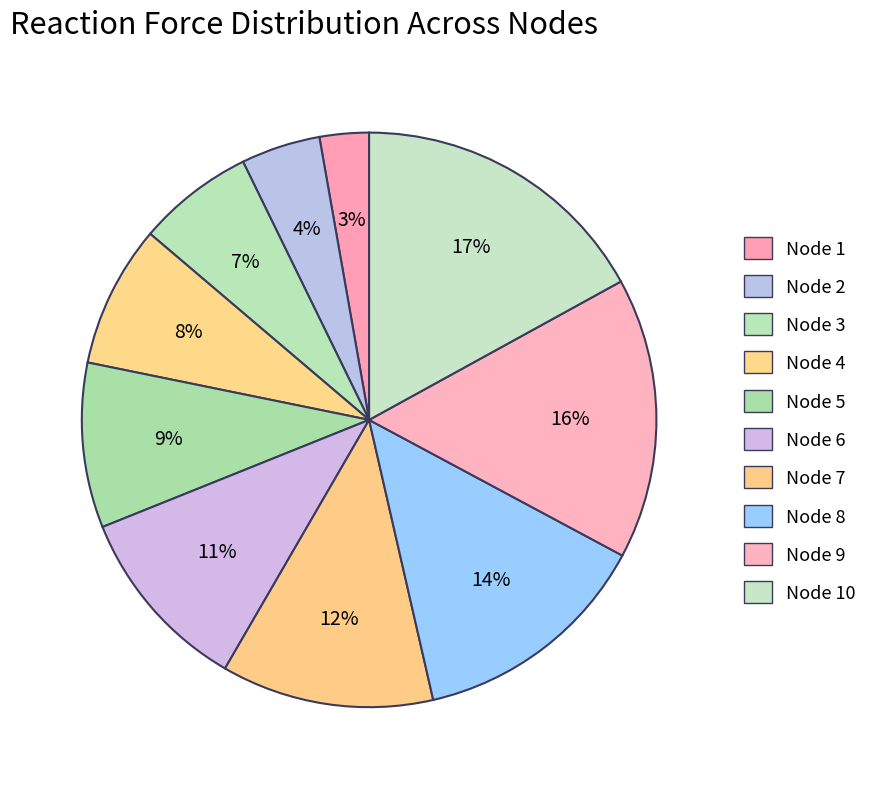

How many slices are in this pie chart?

10